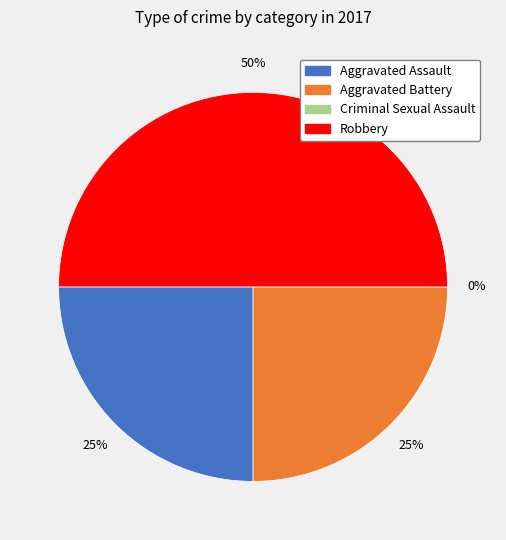

What percentage is the Aggravated Assault slice, to the nearest percent?

25%